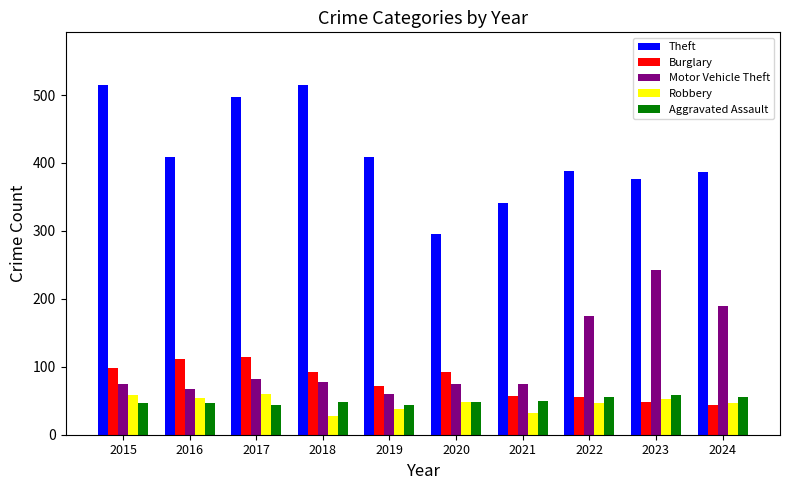

The Theft series shows 644 at 2022. True or false?

False